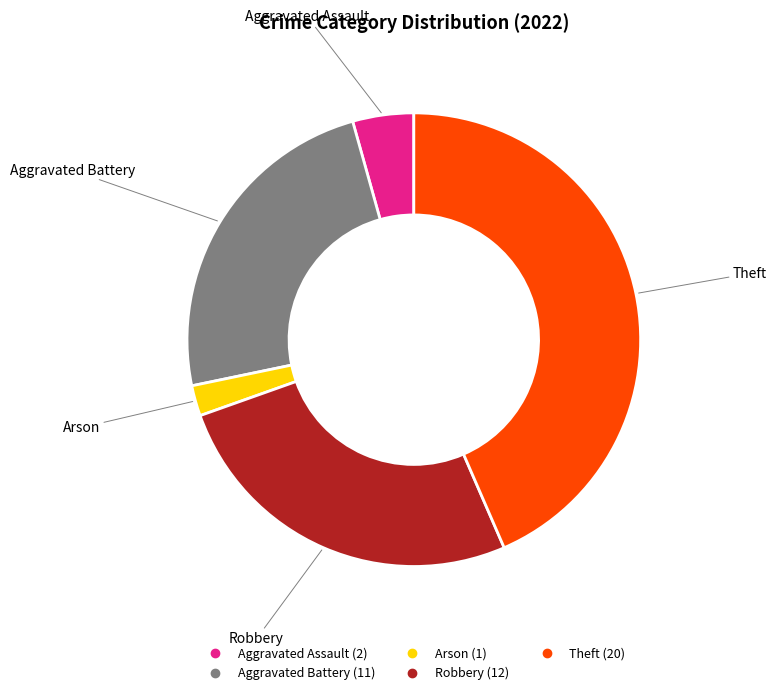

Approximately how many times larger is the value at Theft compared to Arson?

20.0